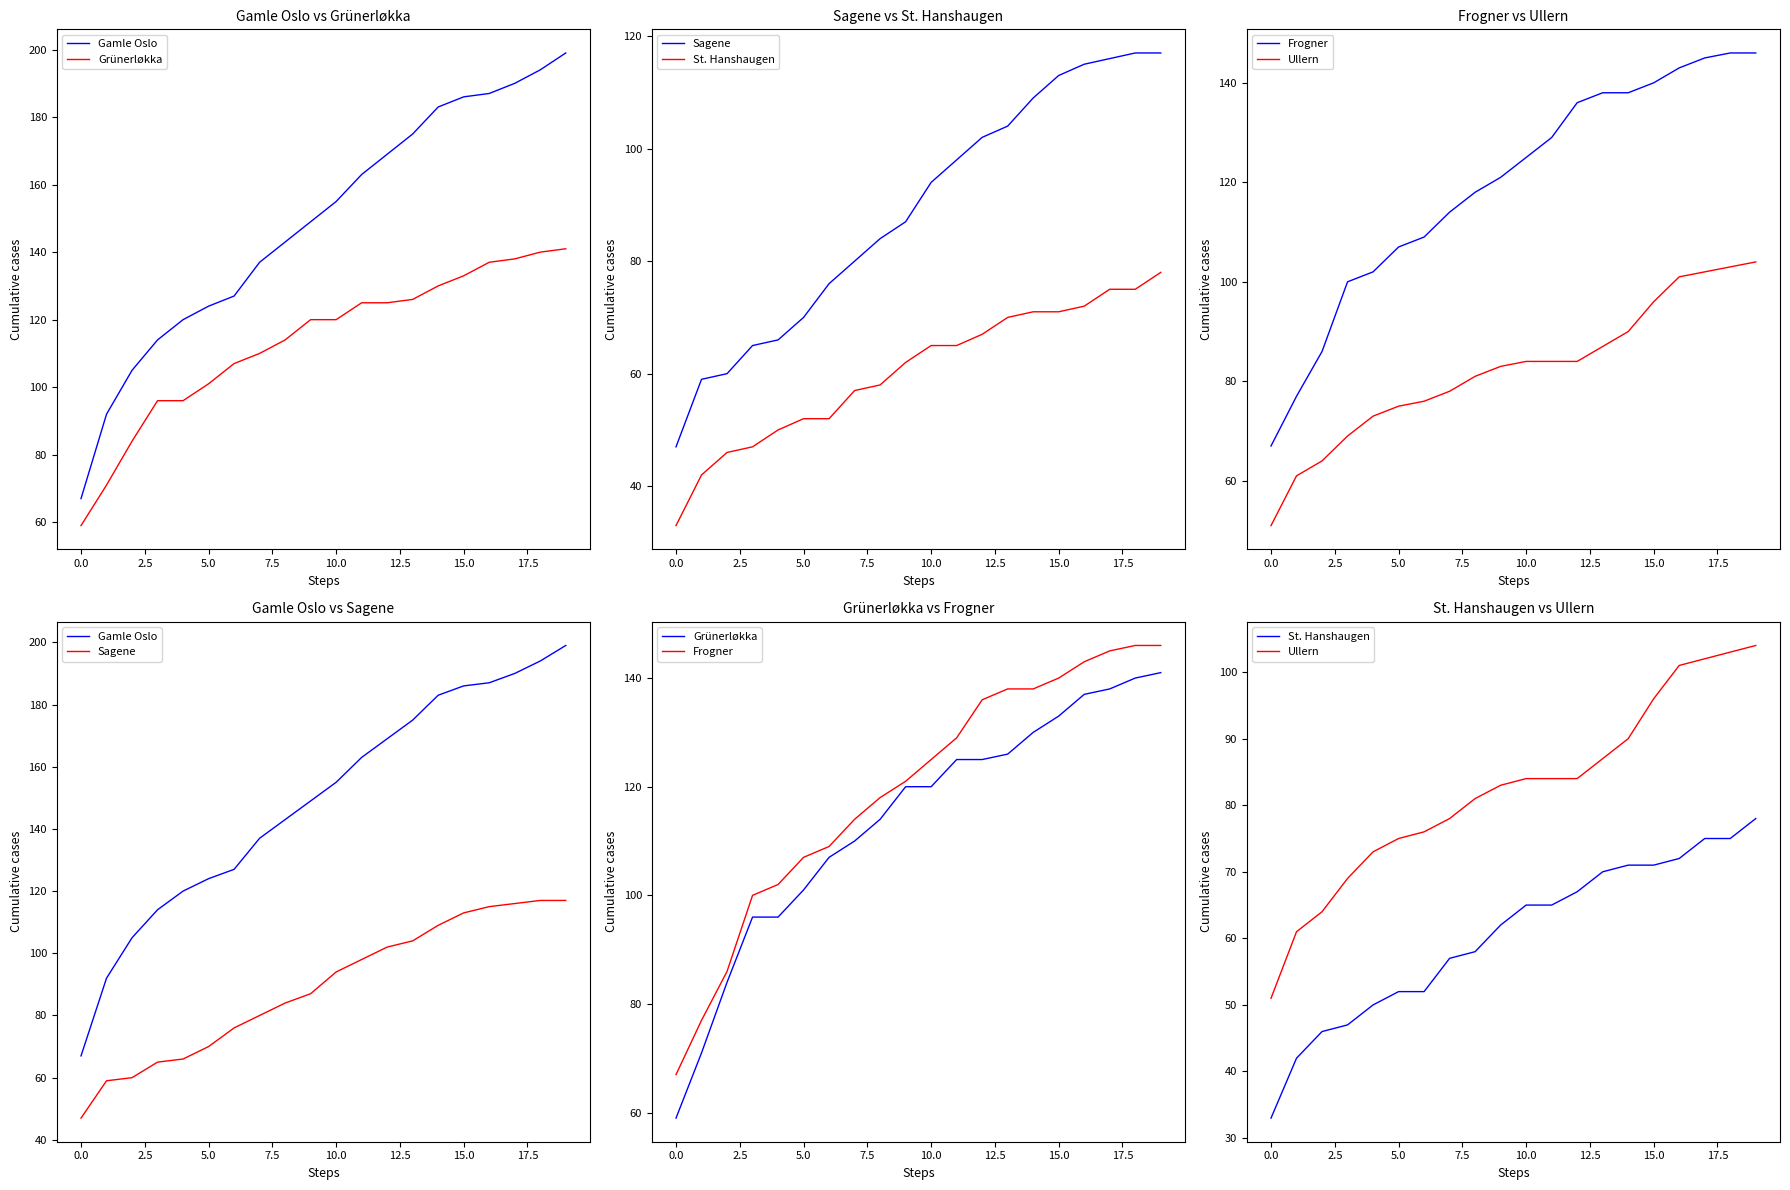

Is the value of Sagene at 10 greater than the value of Grünerløkka at 14?

No